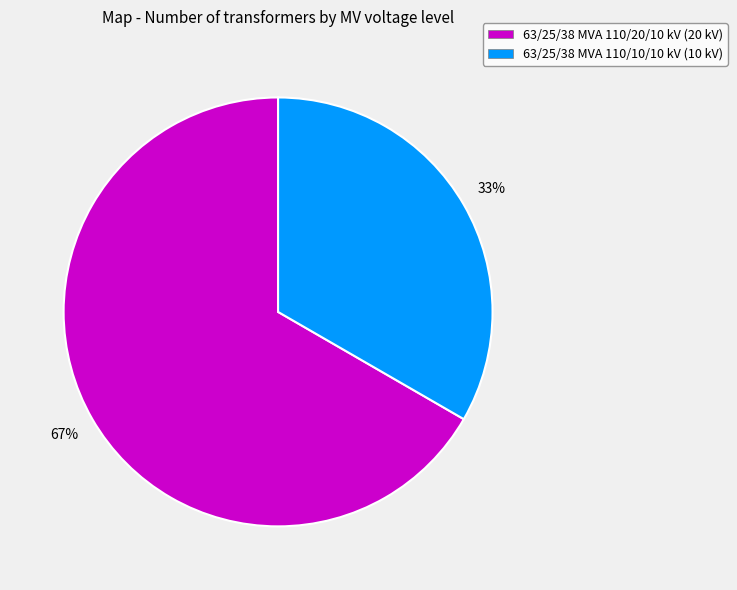

Is 63/25/38 MVA 110/20/10 kV the majority of the pie?

Yes